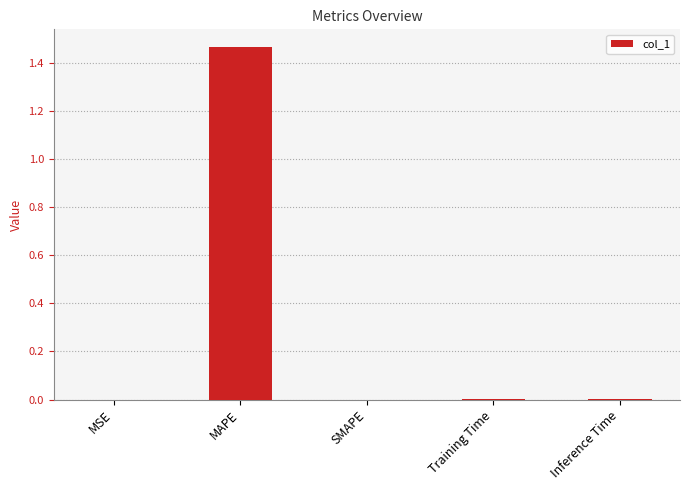

What is the change in value from MSE to MAPE?

+1.5